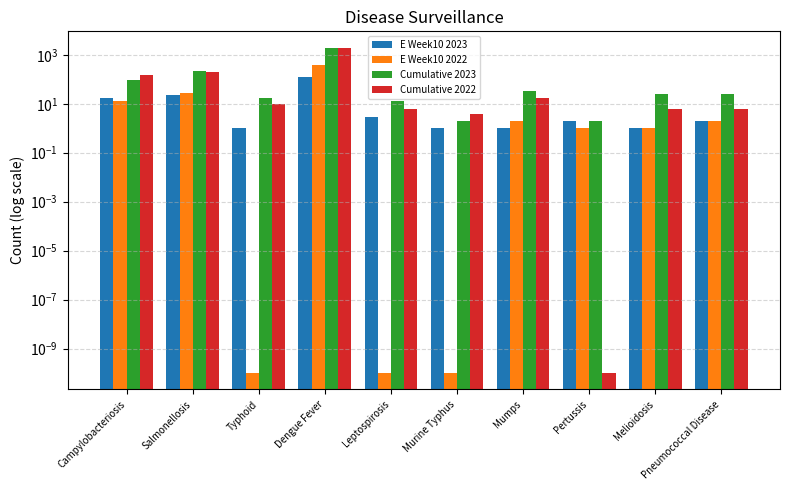

True or false: Cumulative 2023 has a value of 32.0 at Mumps.

True